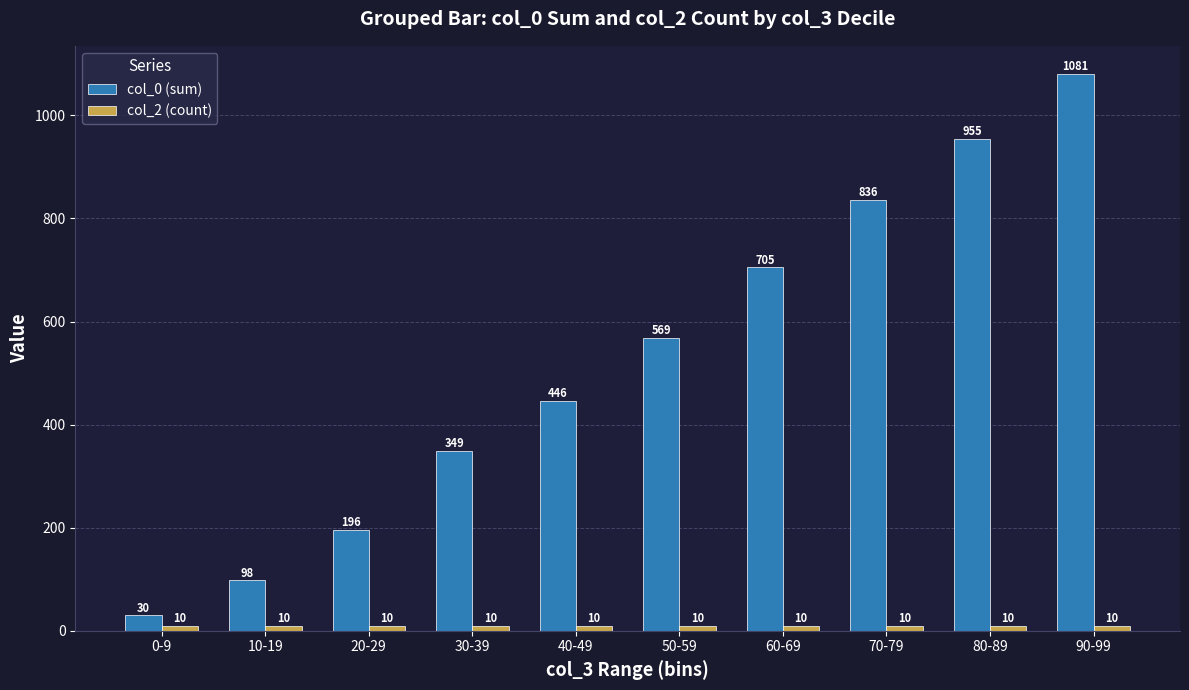

What is the total value across all series at 10-19?

108